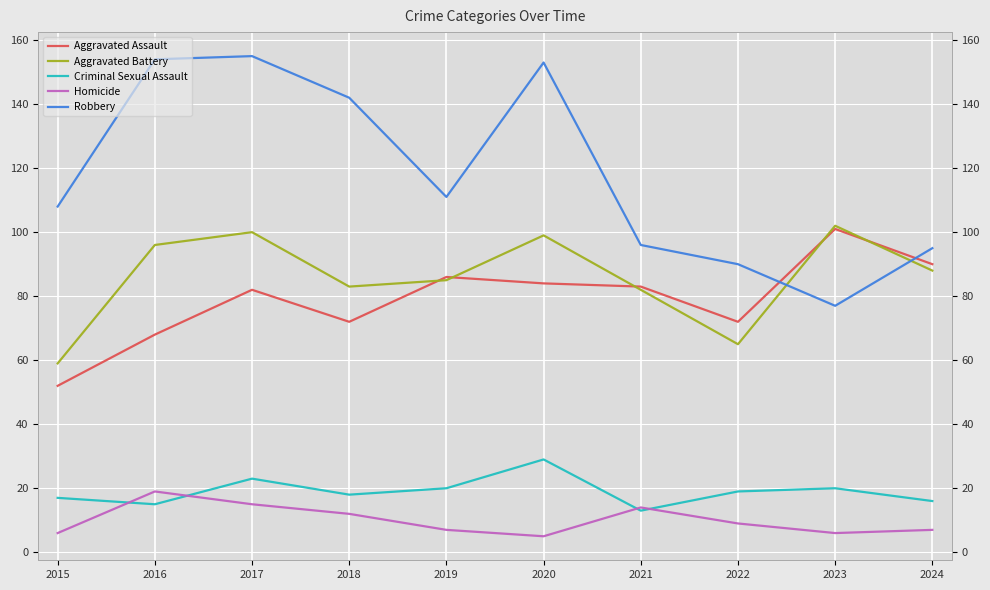

What is the maximum value shown in the chart?

155